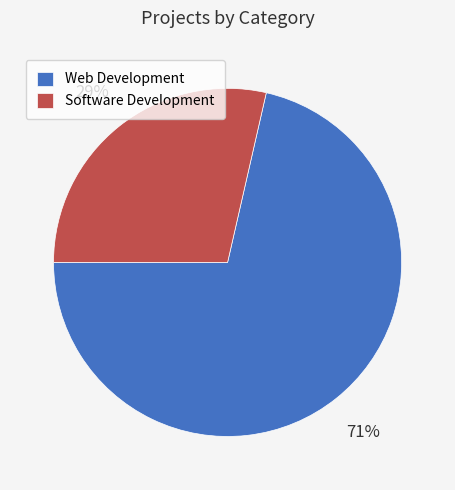

The Software Development slice represents 42% of the pie. True or false?

False